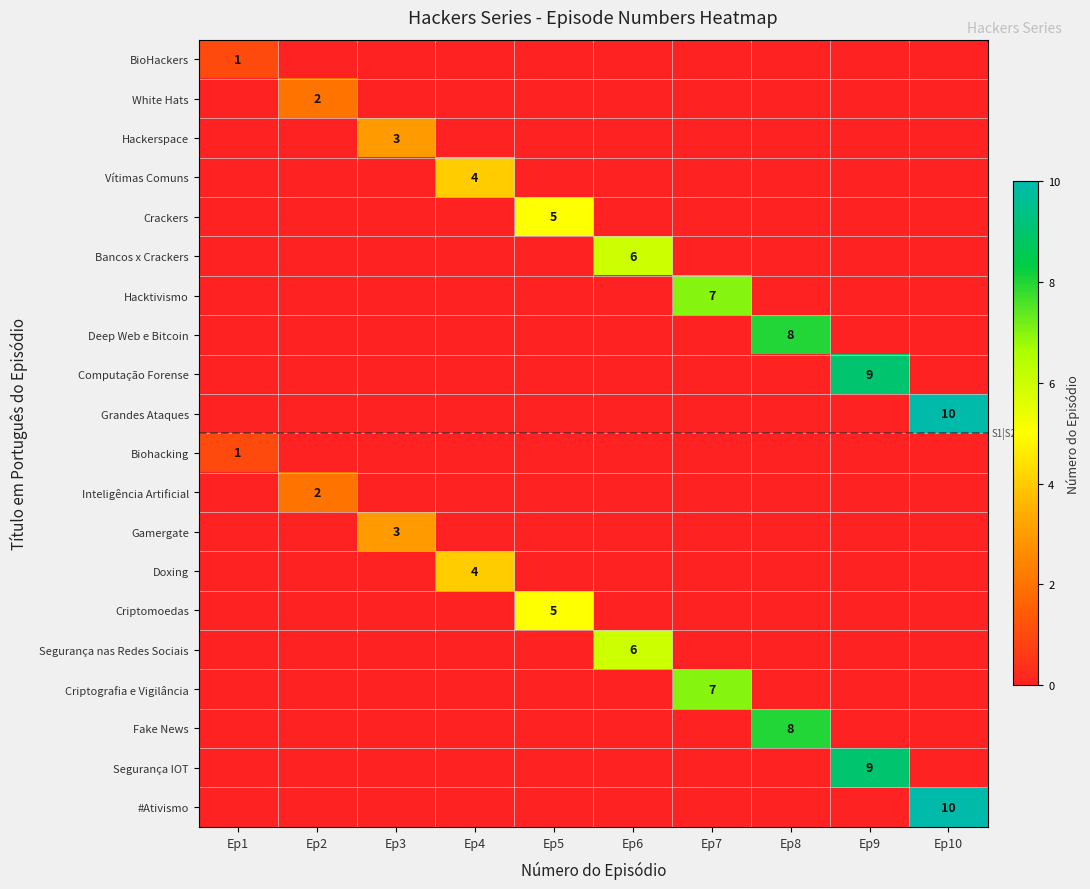

What is the difference between the maximum and second lowest values in the Biohacking series?

1